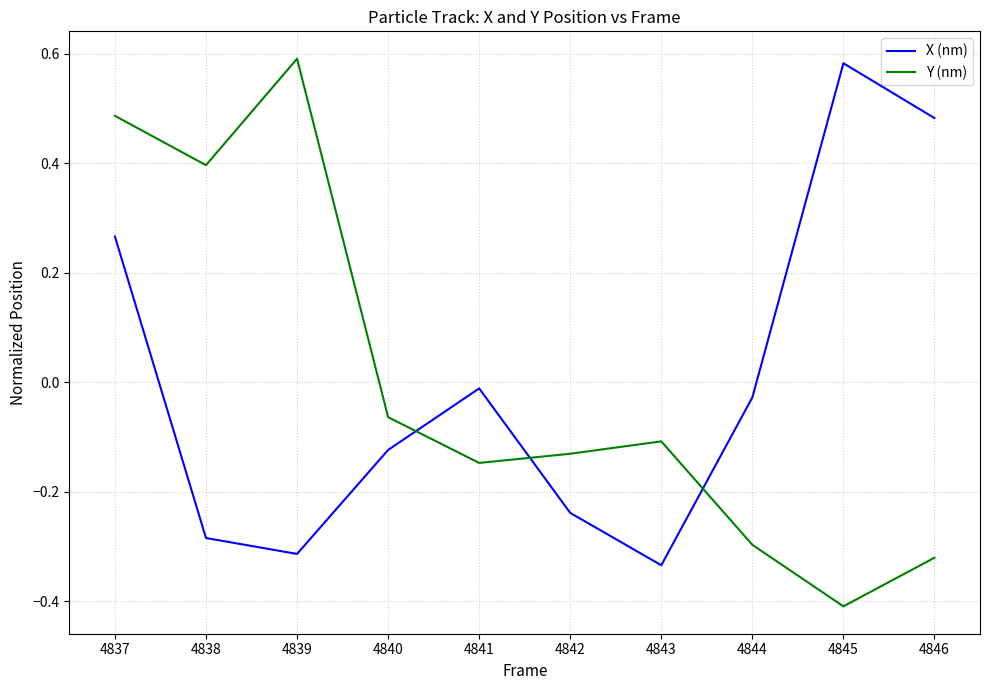

At which category is the sum across all series the highest?

4837